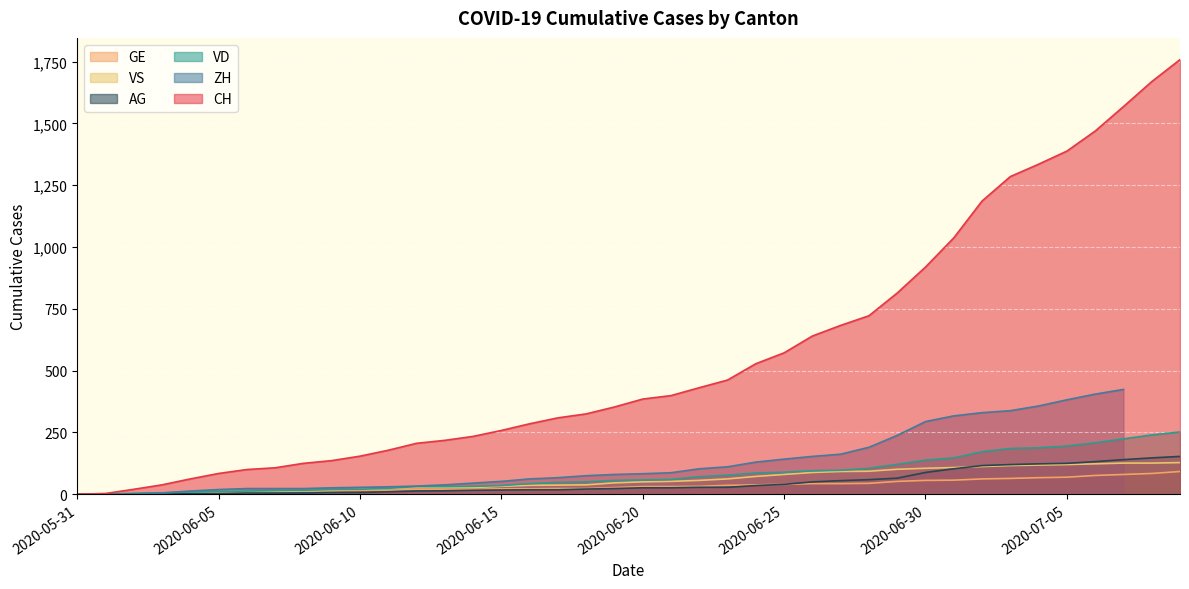

What value does the CH series have at 2020-06-05, to the nearest 10?

80